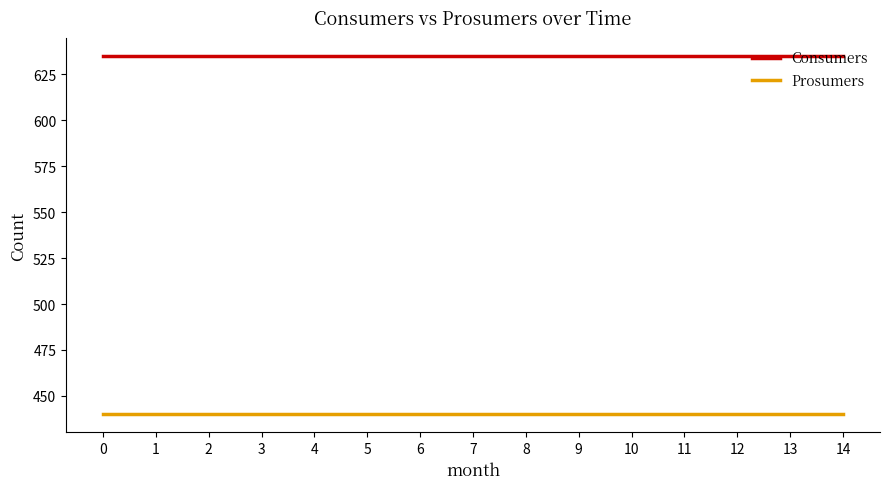

Reading left to right, list all the values displayed in this chart.

Consumers: 635	635	635	635	635	635	635	635	635	635	635	635	635	635	635
Prosumers: 440	440	440	440	440	440	440	440	440	440	440	440	440	440	440